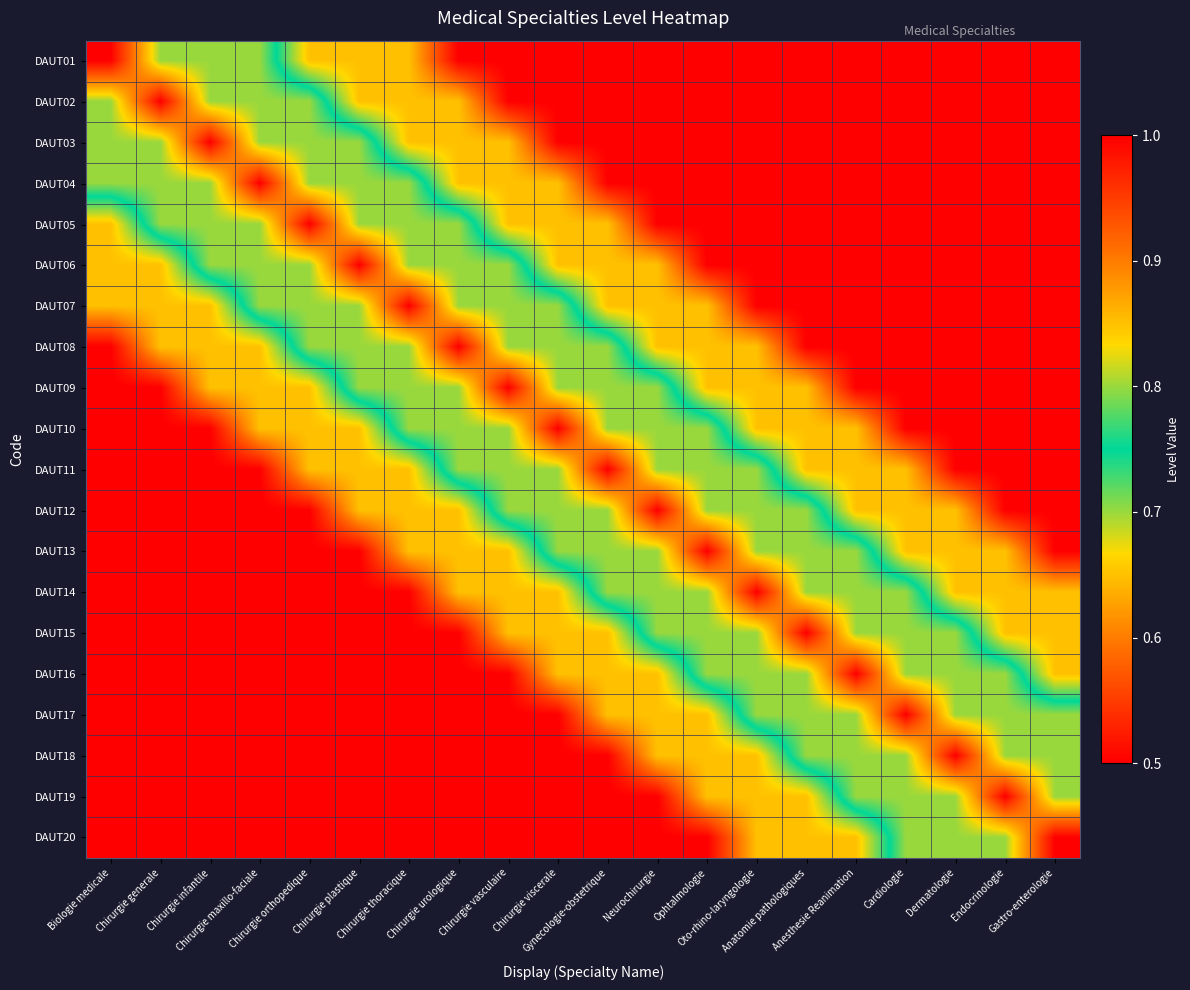

Which series changed the most between Chirurgie generale and Cardiologie?

DAUT02